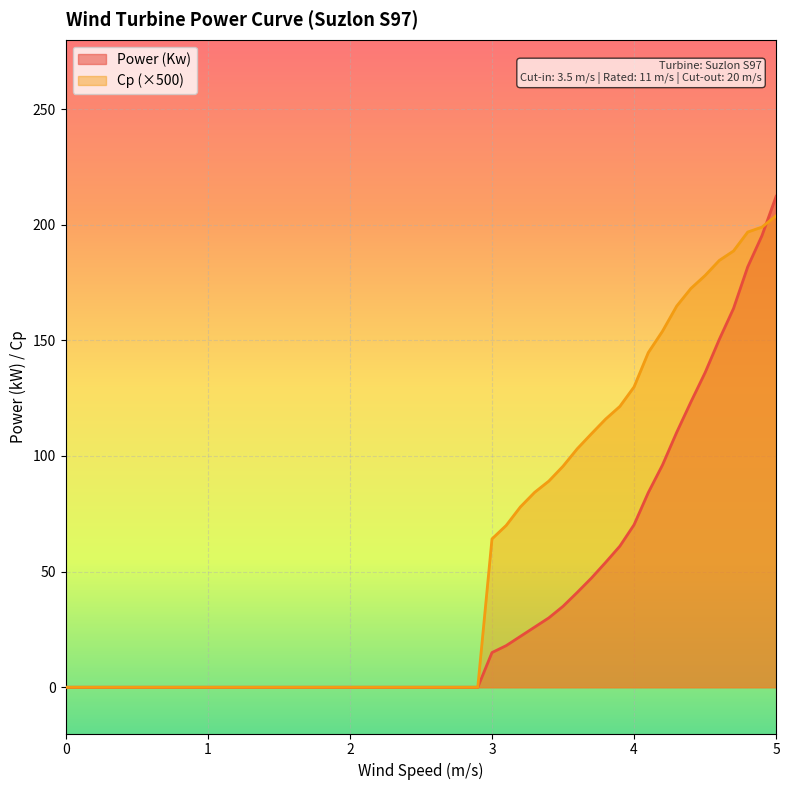

What position from the left is 5.0?

40